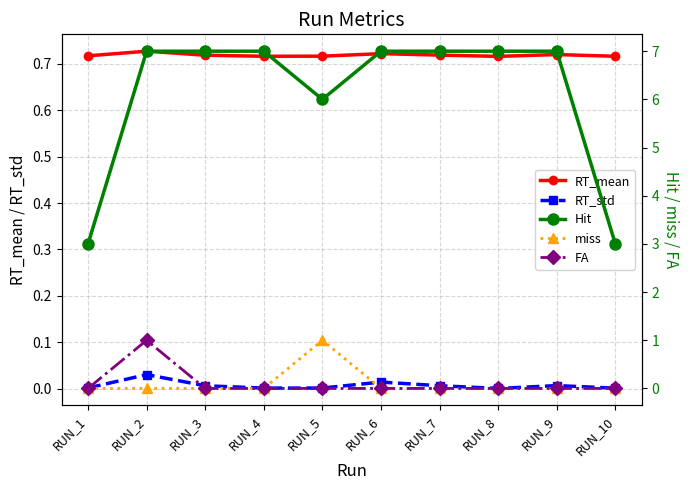

Which has a higher value, RUN_4 or RUN_5?

RUN_5